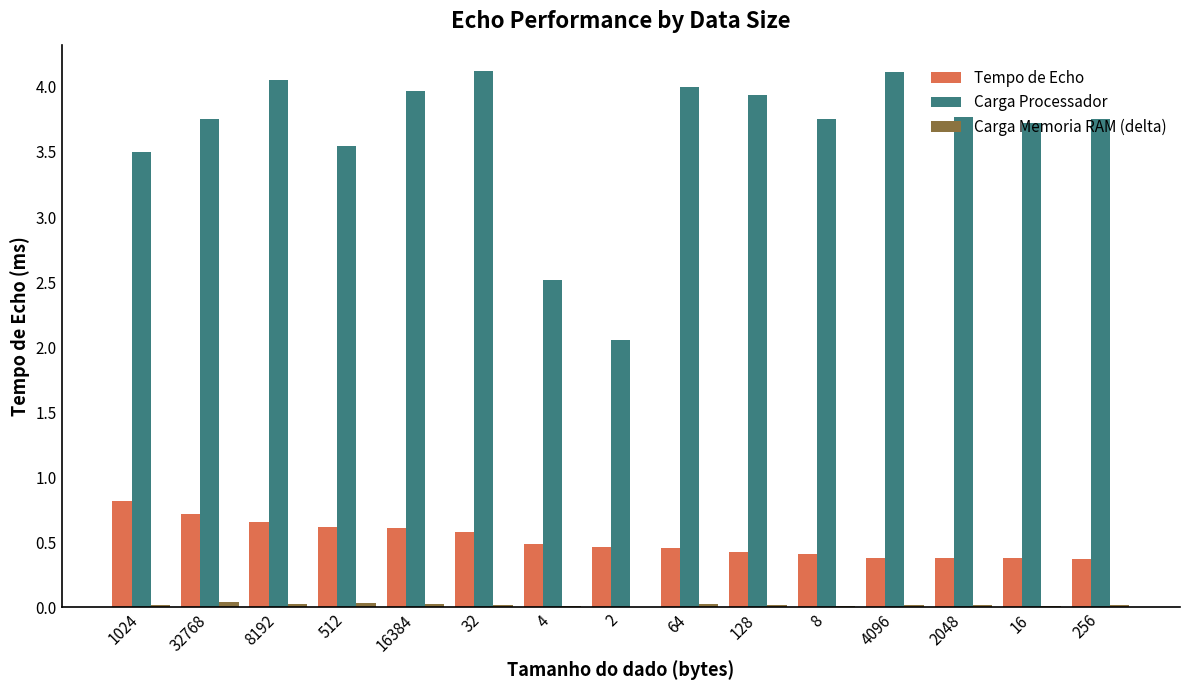

Are the bars horizontal?

No